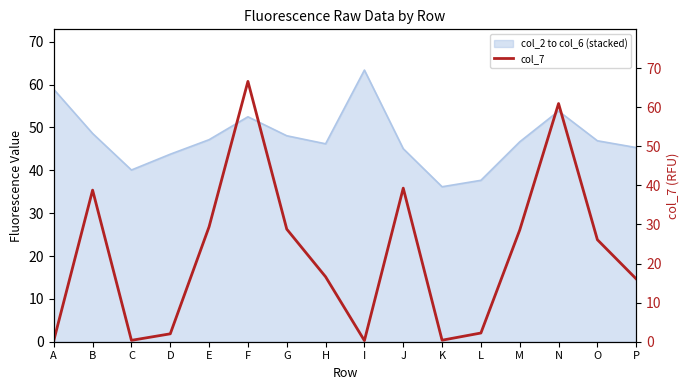

Does the chart display data point markers on the line(s)?

No